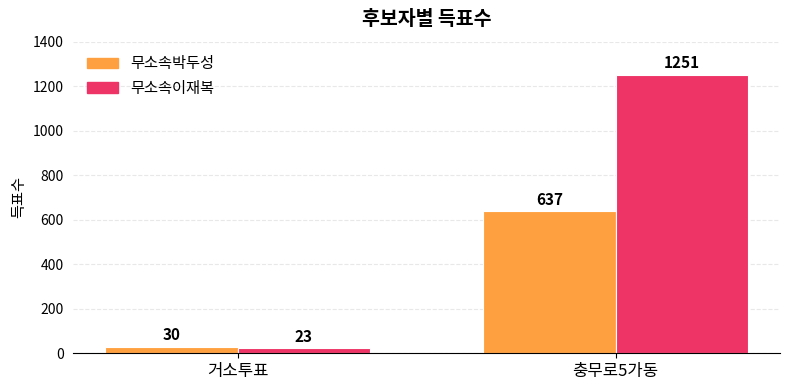

List the labels in order of 무소속박두성 value, smallest first.

거소투표, 충무로5가동